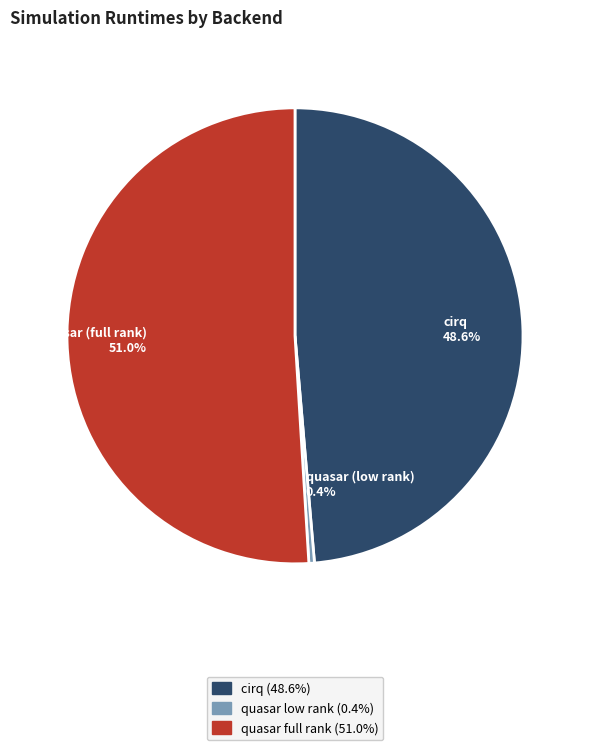

Is there any slice that represents more than half of the pie?

Yes